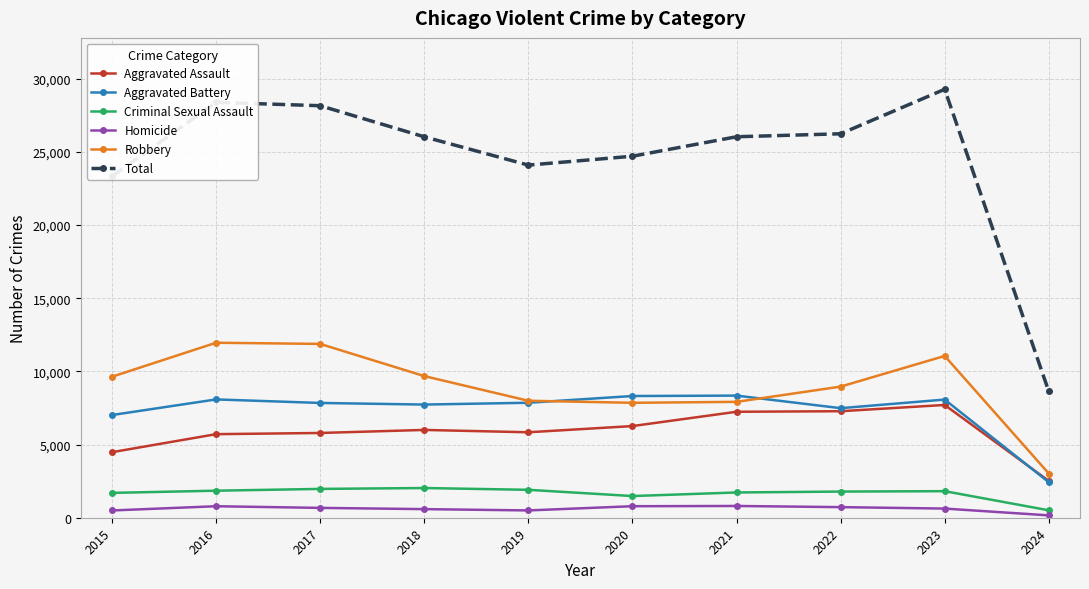

Is the value of Homicide at 2024 greater than the value of Robbery at 2024?

No